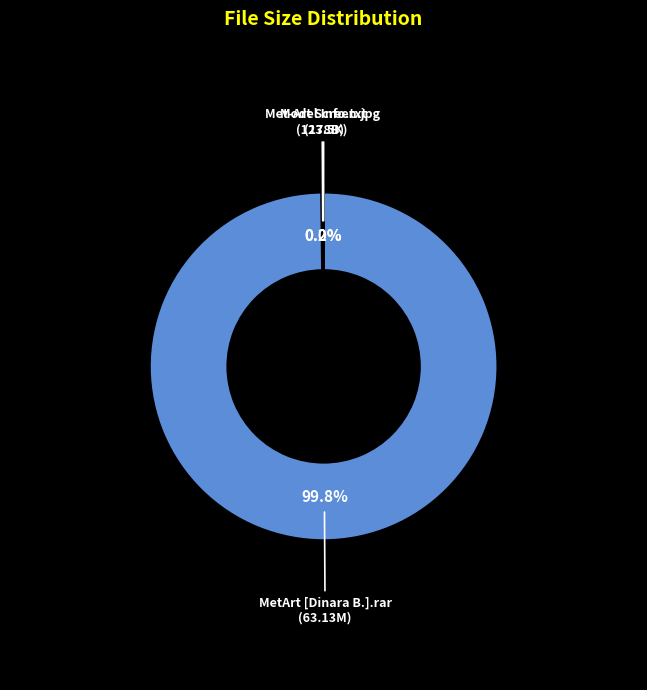

How much of the chart is everything except MetArt [Dinara B.].rar?

0.2%